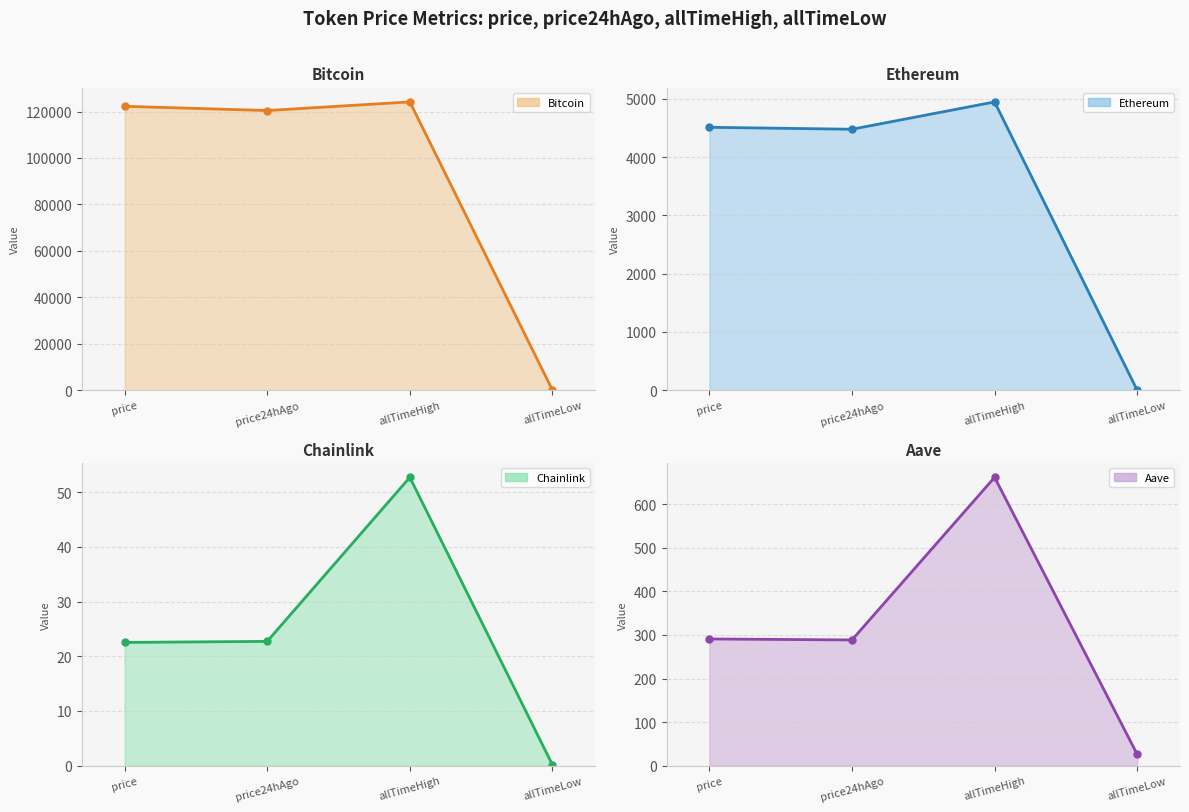

Does the chart display data point markers on the line(s)?

Yes